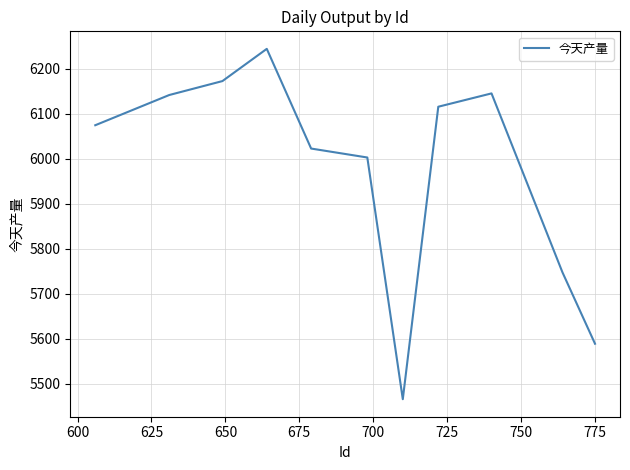

How many values are below 6074?

5